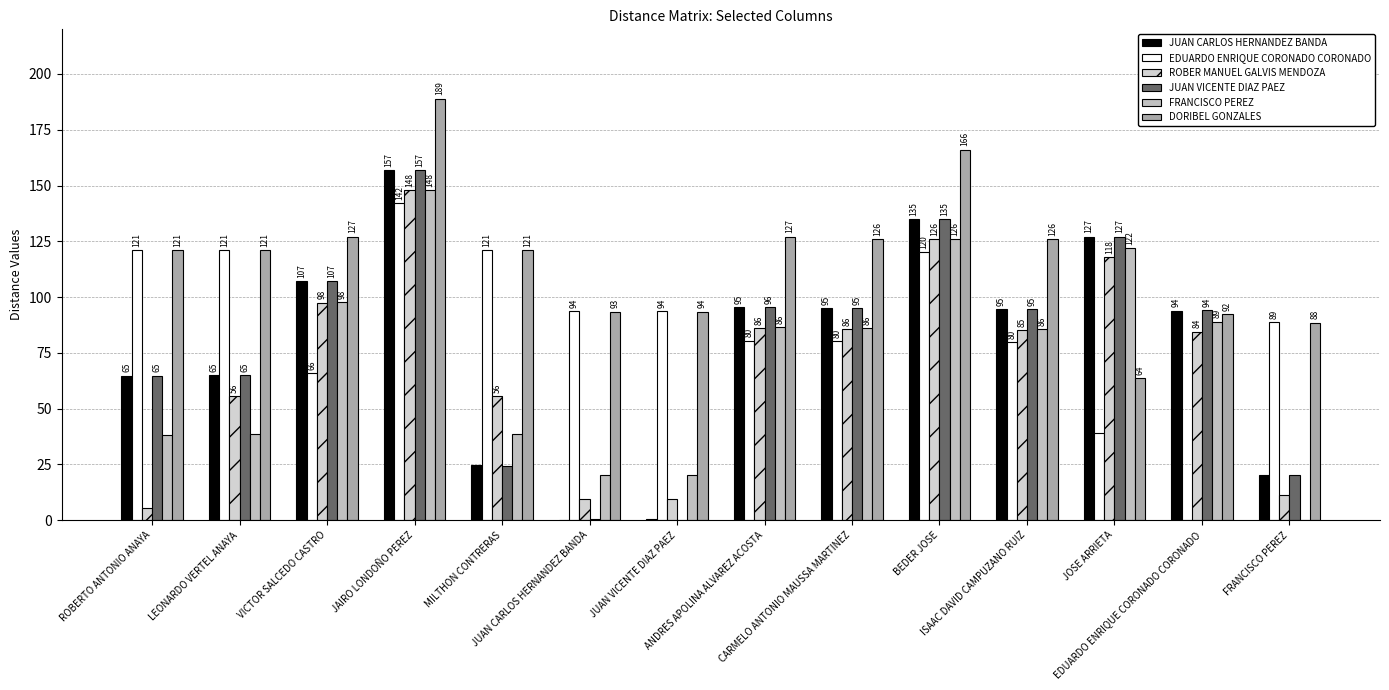

What is the spread (max minus min) of values at JOSE ARRIETA?

88.1